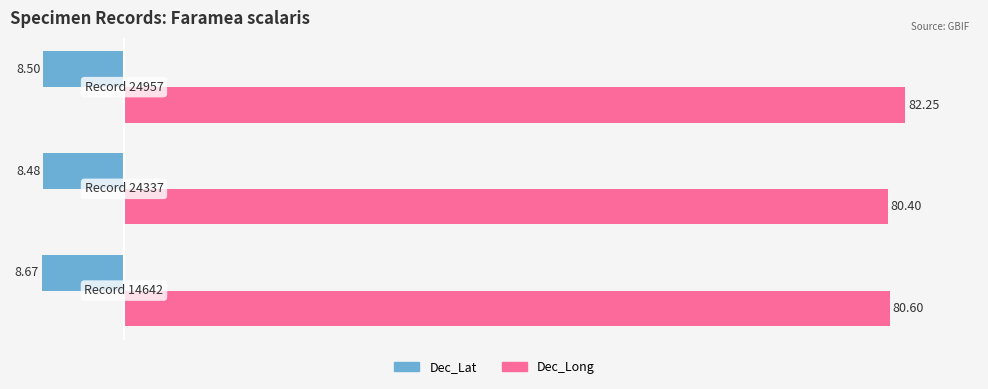

How many Dec_Long values are between 80 and 82?

2